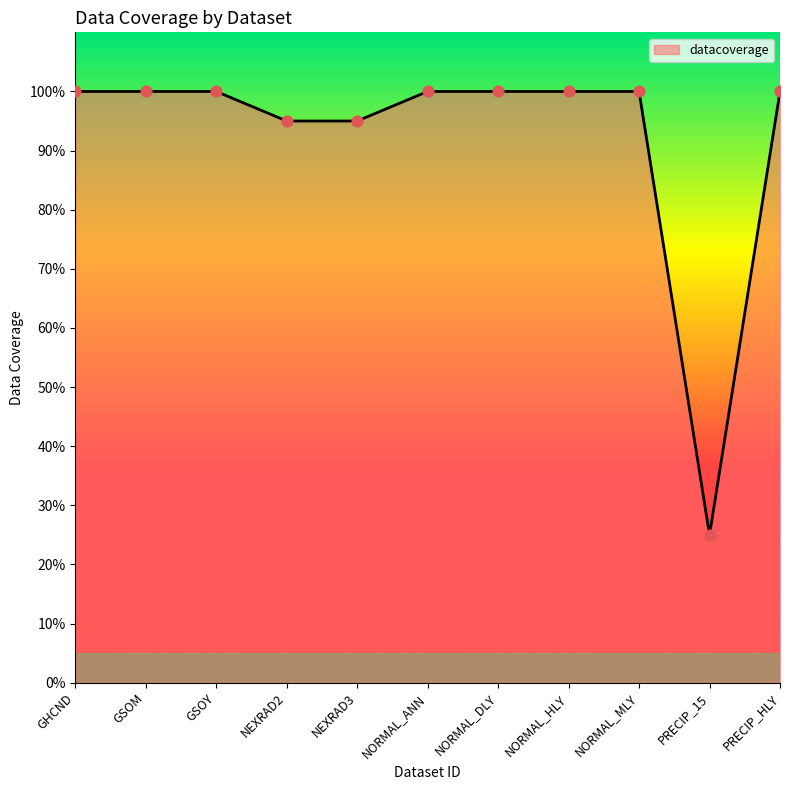

What is the change in value from NEXRAD3 to NORMAL_MLY?

+0.1